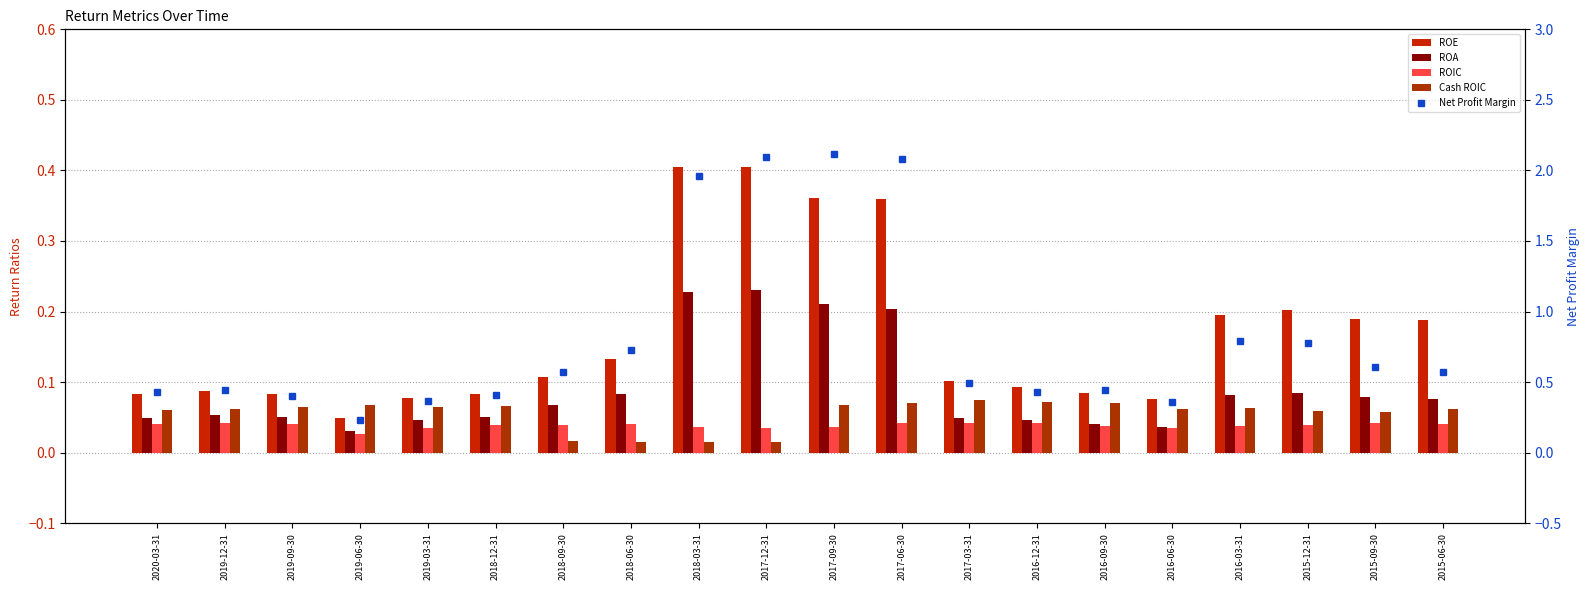

Which has a higher value, 2020-03-31 or 2016-09-30?

2016-09-30